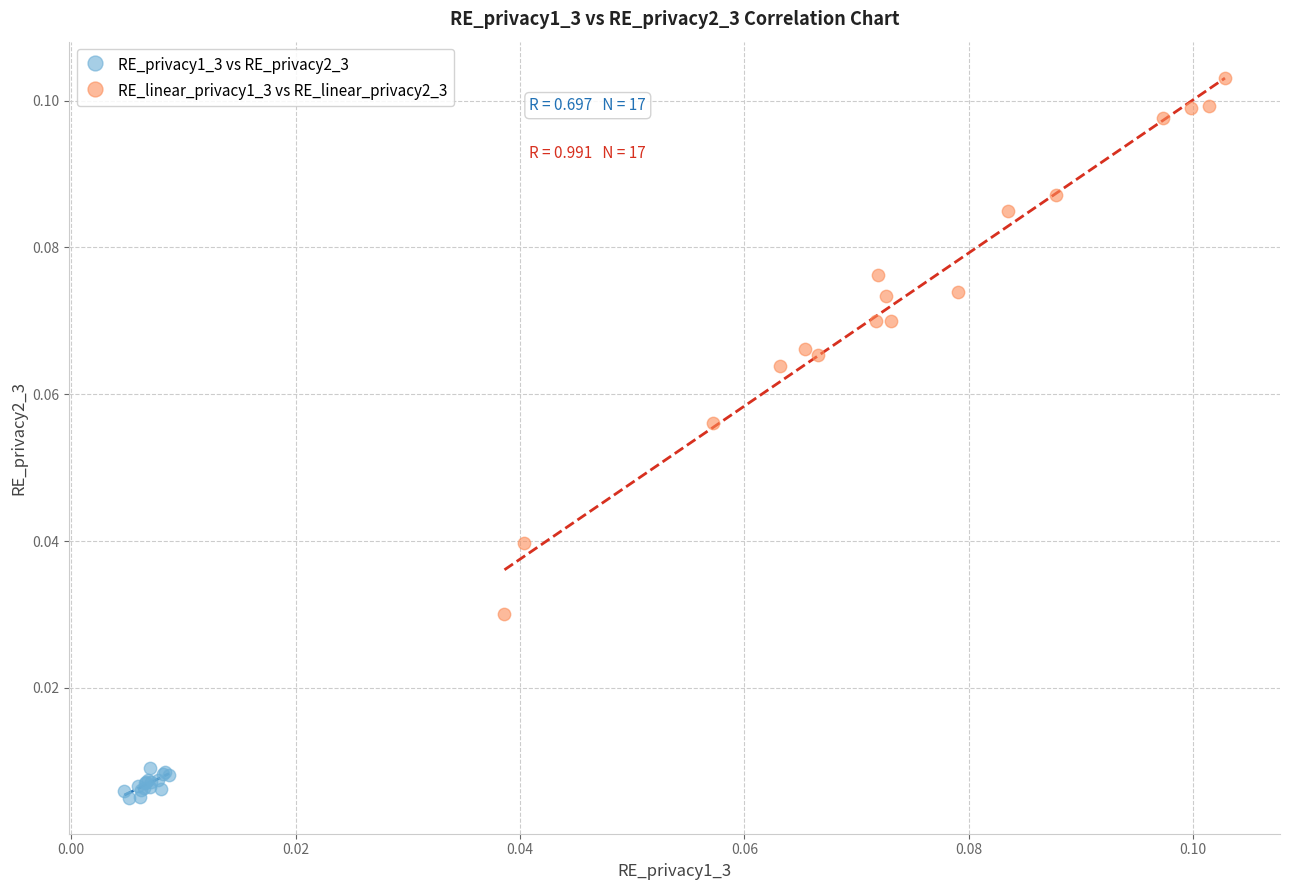

Which series contains the lowest Y value?

RE_privacy1_3 vs RE_privacy2_3